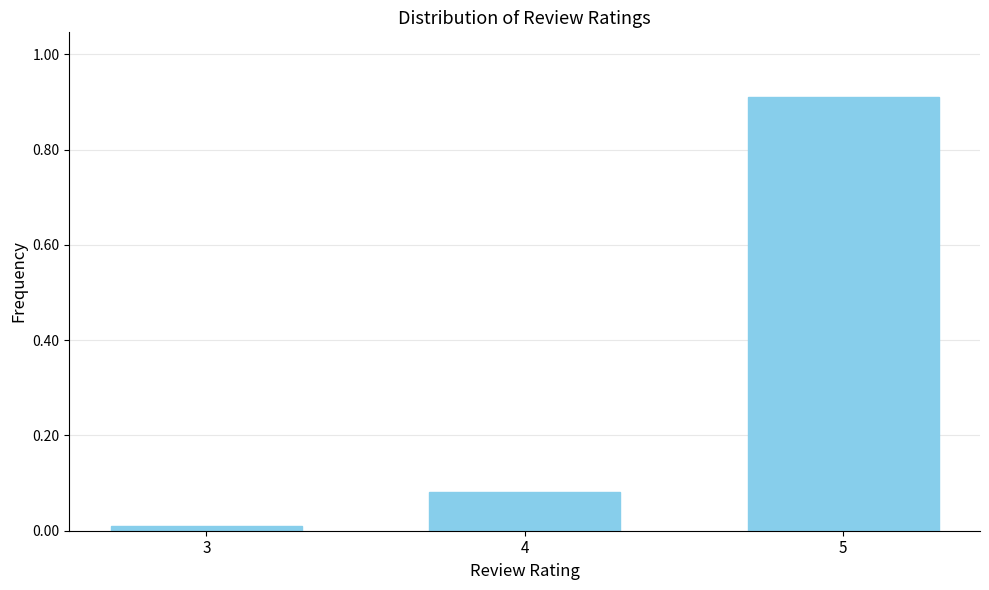

What is the average value?

0.3